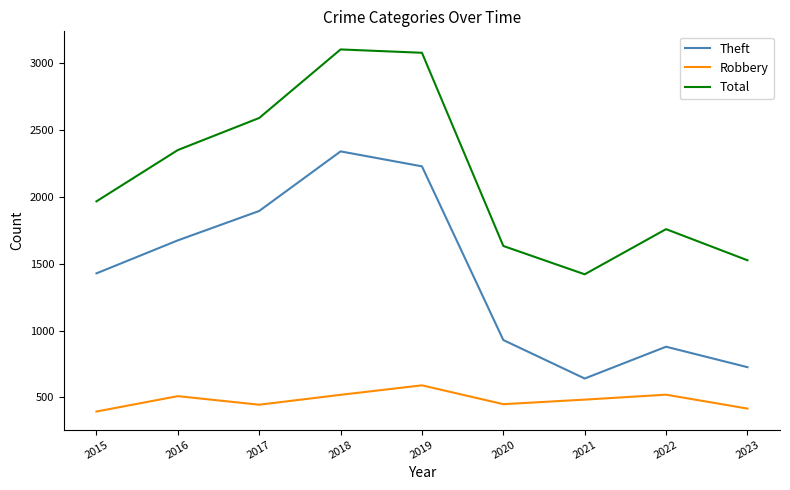

Rank the series at 2018 from lowest to highest value.

Robbery, Theft, Total